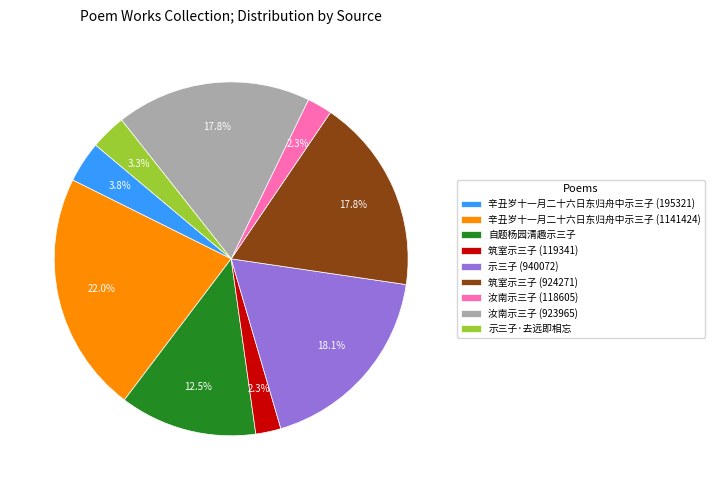

To the nearest percent, what is the difference between the largest and smallest slice percentages?

20%